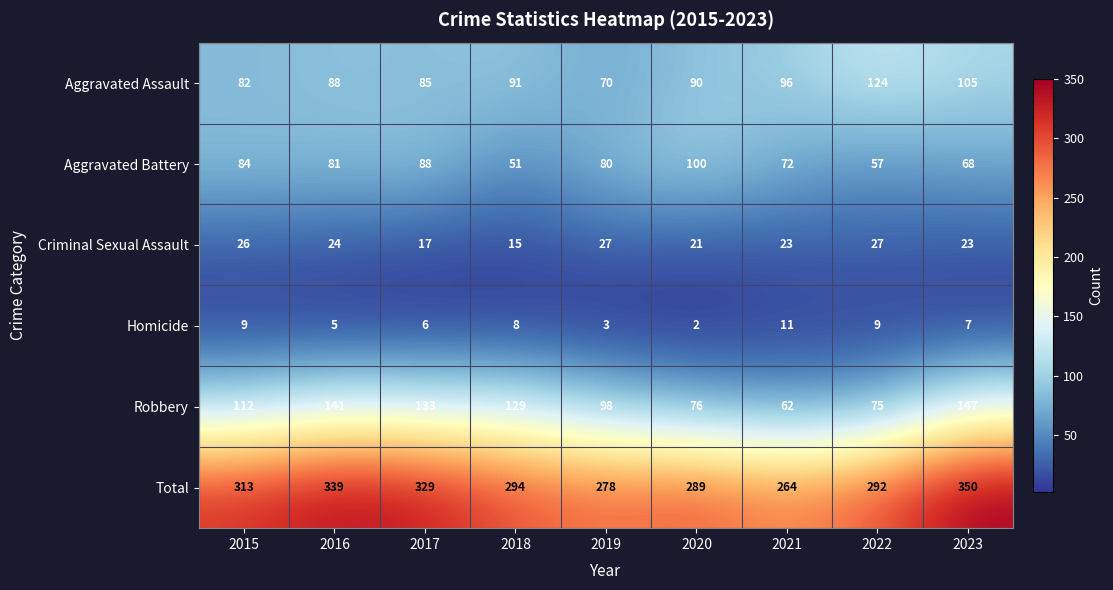

List the series in order of their peak value, highest first.

Total, Robbery, Aggravated Assault, Aggravated Battery, Criminal Sexual Assault, Homicide